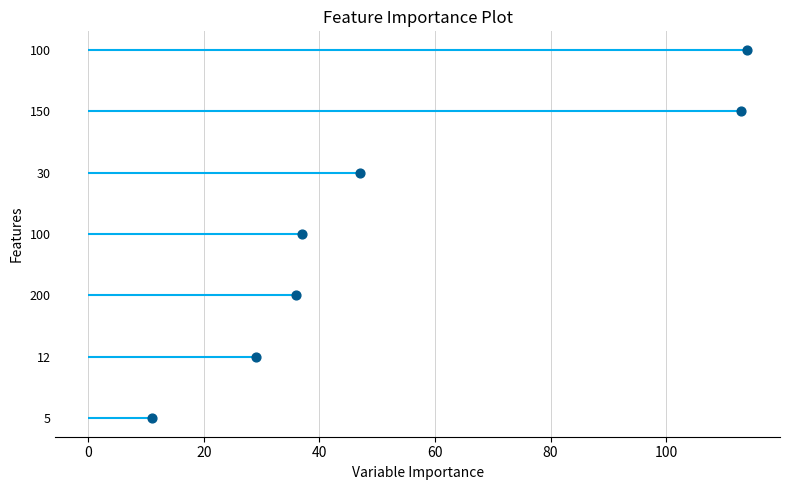

What is the change in value from 0 to 40?

+2